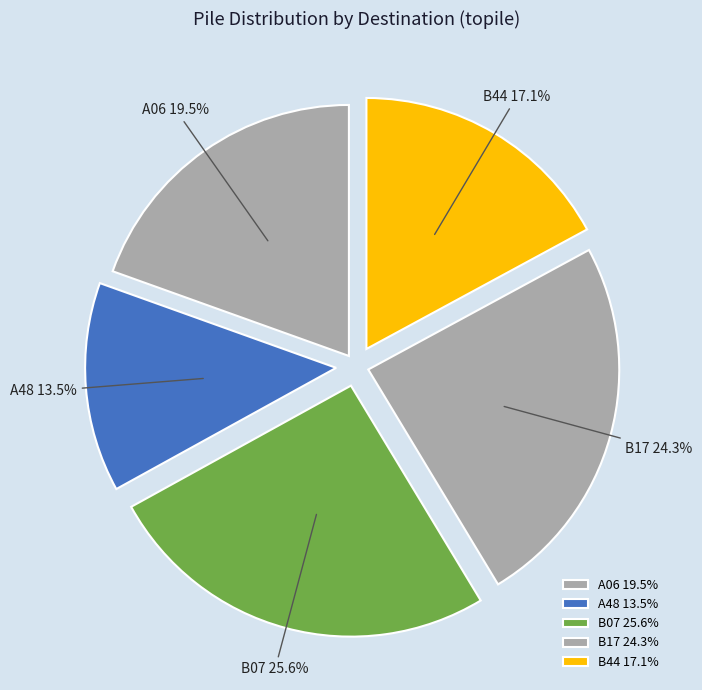

Is B44 the majority of the pie?

No